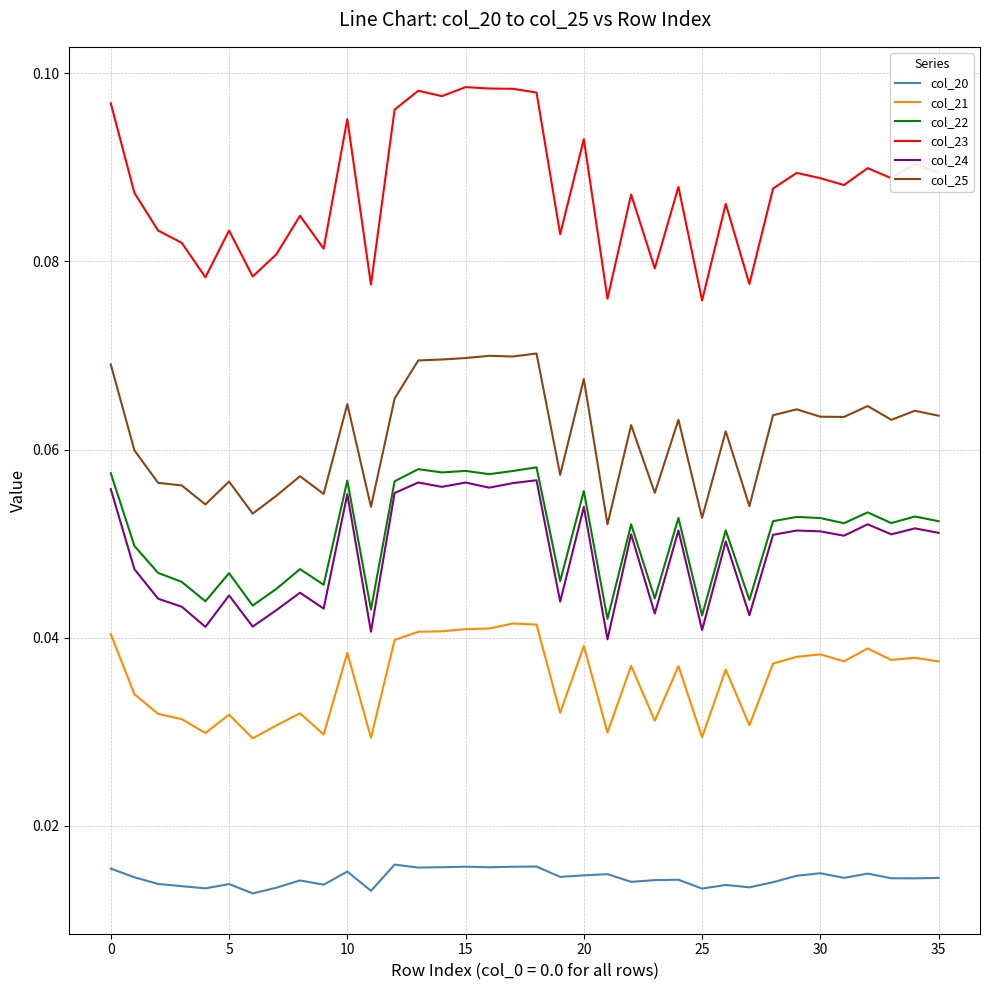

Which series has the largest total across all categories?

col_23